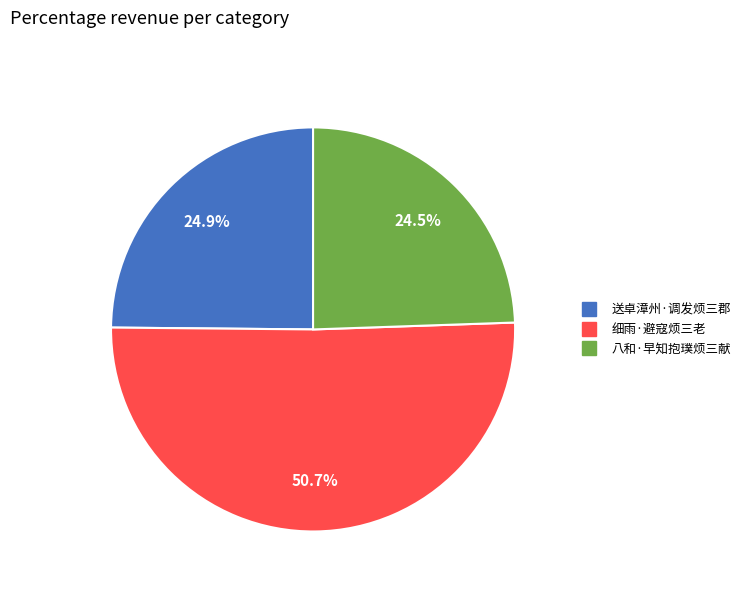

What is the largest slice in the pie chart?

细雨·避寇烦三老